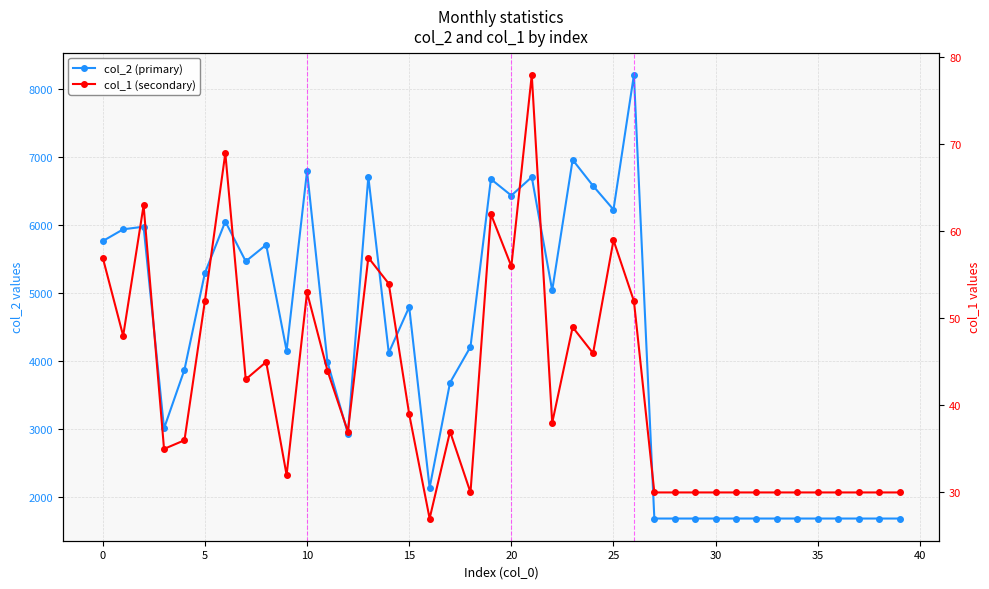

Reading left to right, what are all the values shown in this chart?

col_2: 5762	5935	5974	3006	3870	5292	6050	5464	5707	4149	6792	3983	2929	6709	4118	4793	2132	3680	4206	6674	6432	6704	5035	6958	6575	6225	8207	1680	1680	1680	1680	1680	1680	1680	1680	1680	1680	1680	1680	1680
col_1: 57	48	63	35	36	52	69	43	45	32	53	44	37	57	54	39	27	37	30	62	56	78	38	49	46	59	52	30	30	30	30	30	30	30	30	30	30	30	30	30